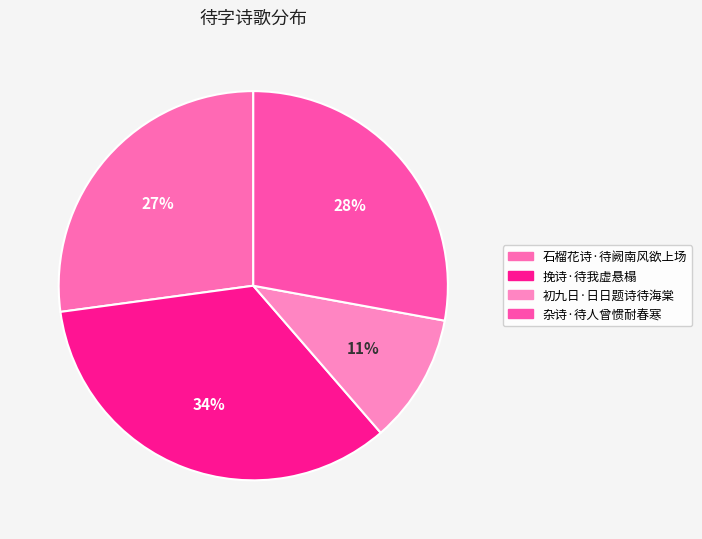

To the nearest percent, what percentage of the pie is 石榴花诗·待阙南风欲上场?

27%